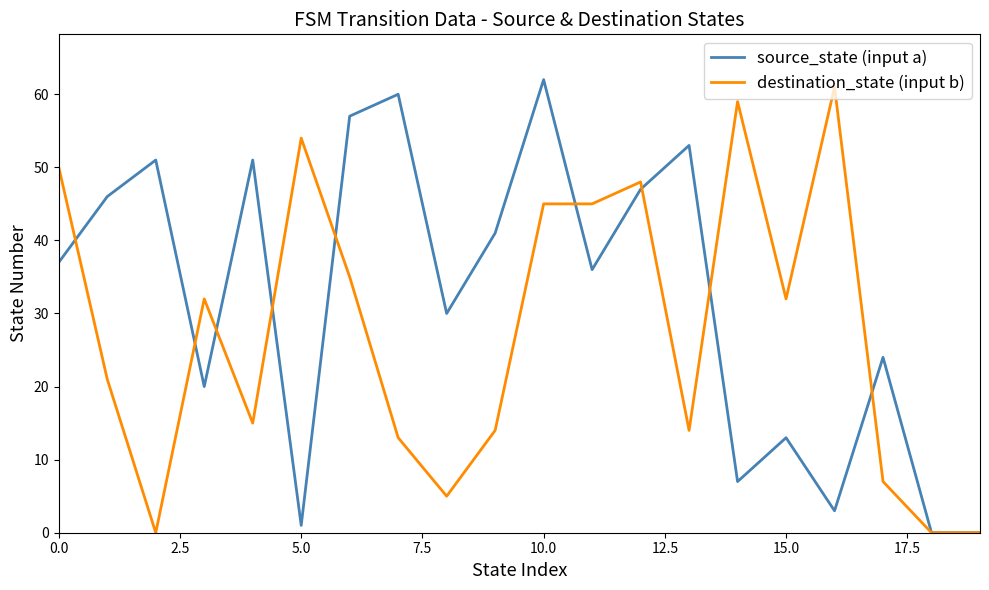

Which series has the largest total across all categories?

source_state (input a)